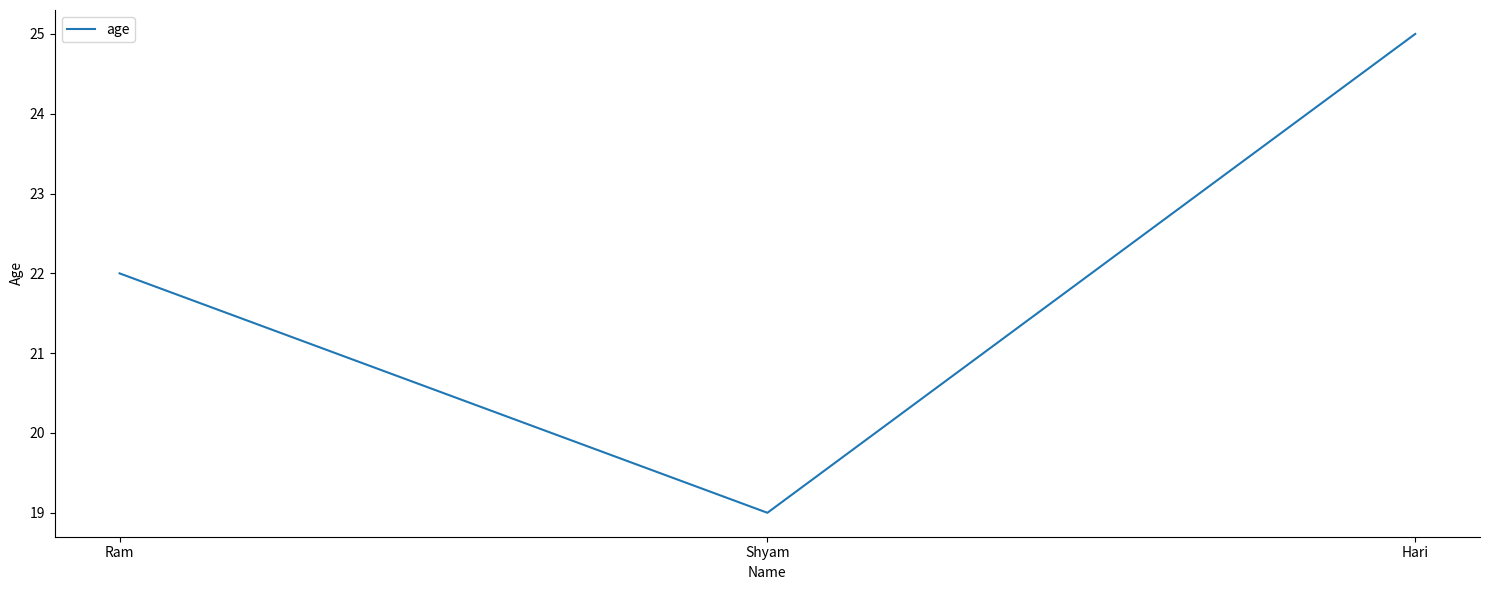

How many series are shown in this chart?

1